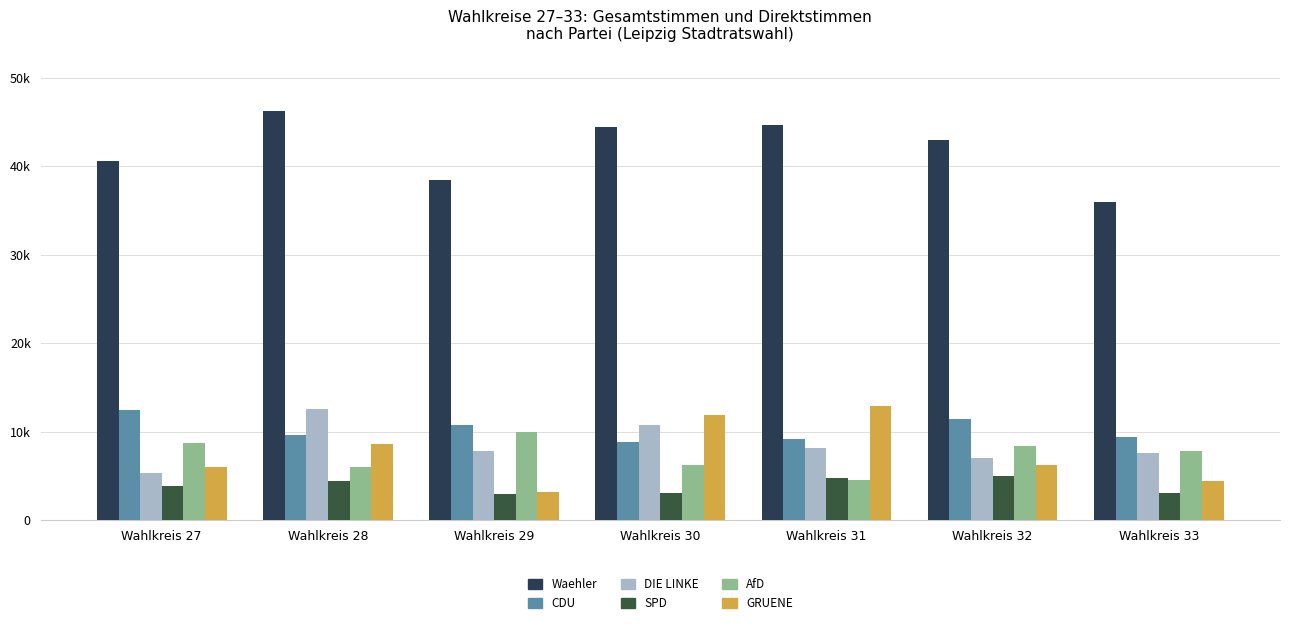

Does the chart contain any negative values?

No